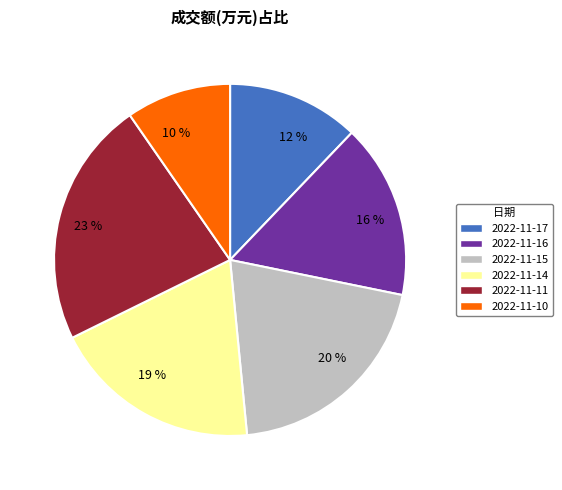

Does any single category account for the majority?

No